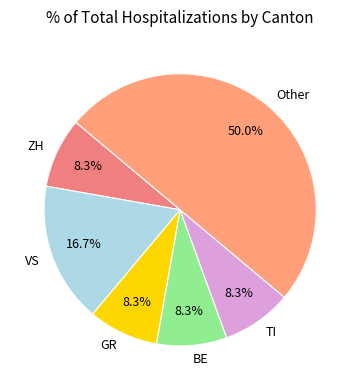

Which category accounts for the majority?

Other